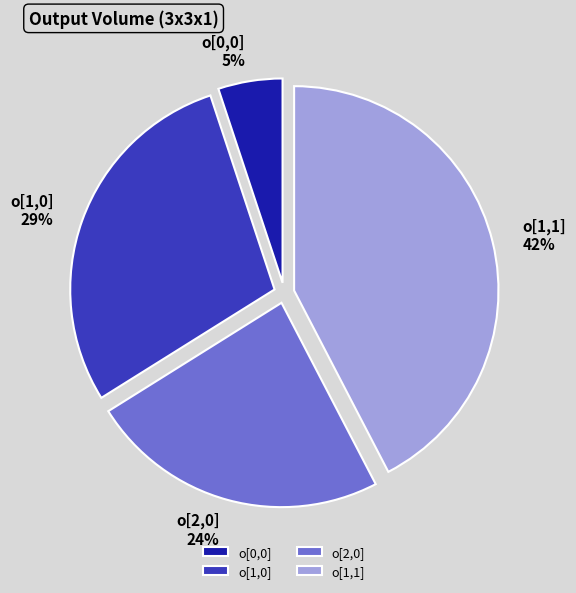

How many slices are in this pie chart?

4